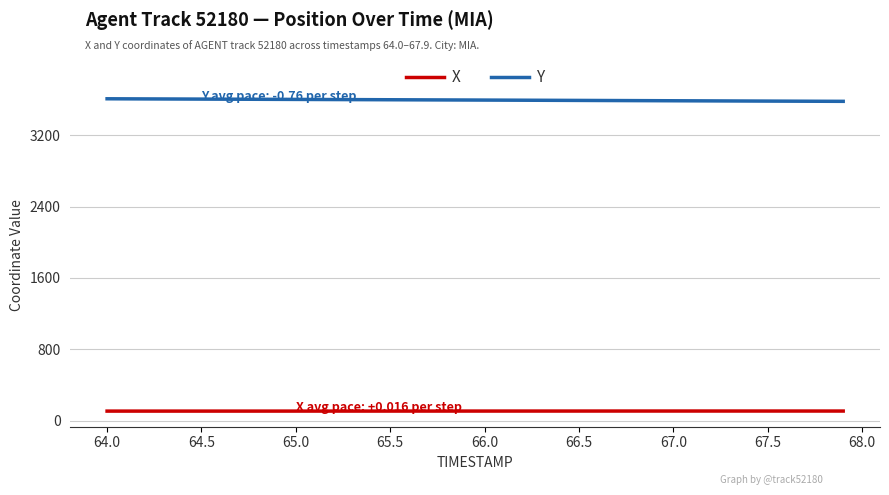

Which series has the largest total across all categories?

Y